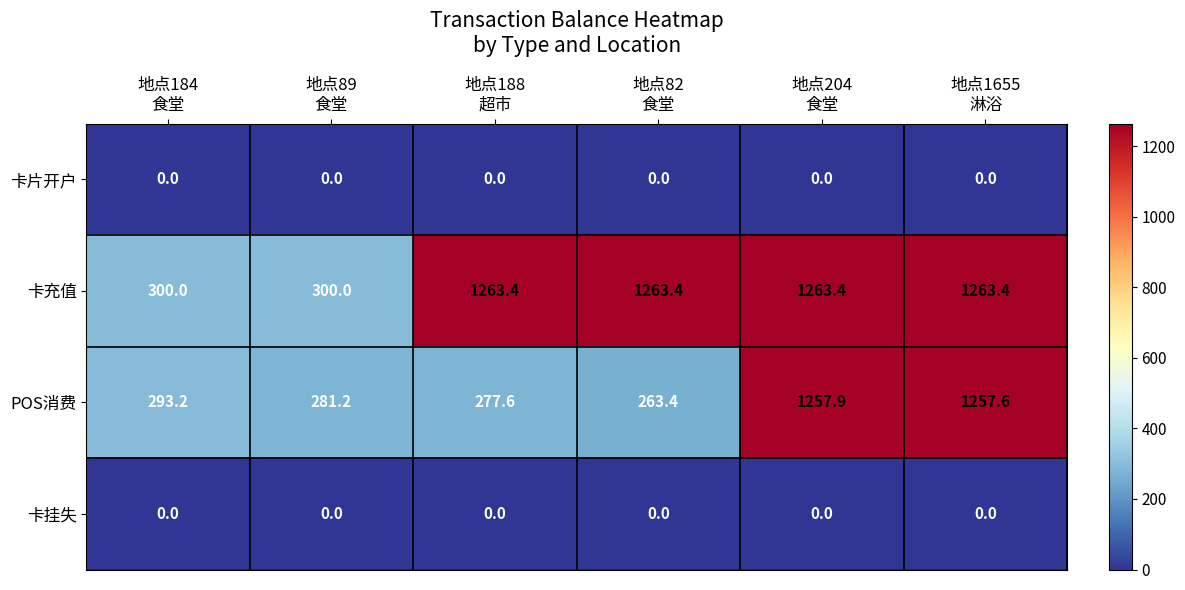

What is the greatest value displayed?

1263.4